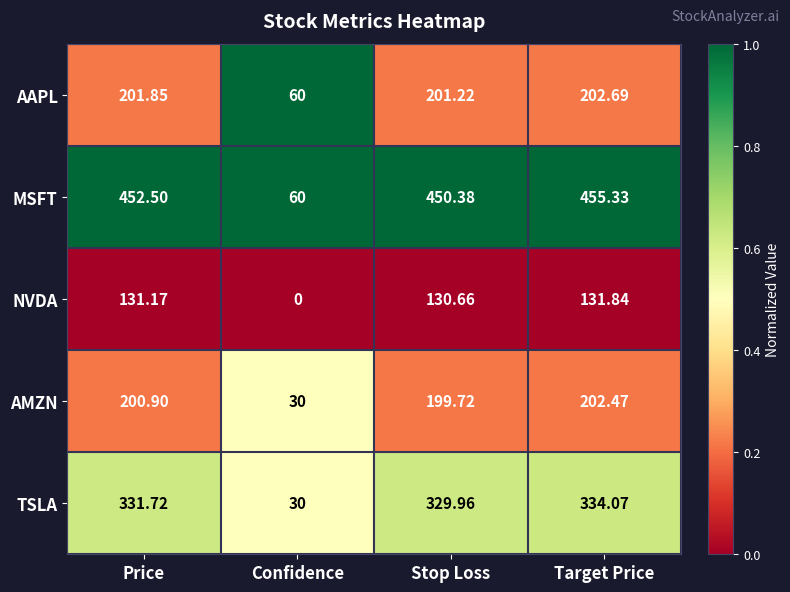

At which category is the sum across all series the highest?

Target Price